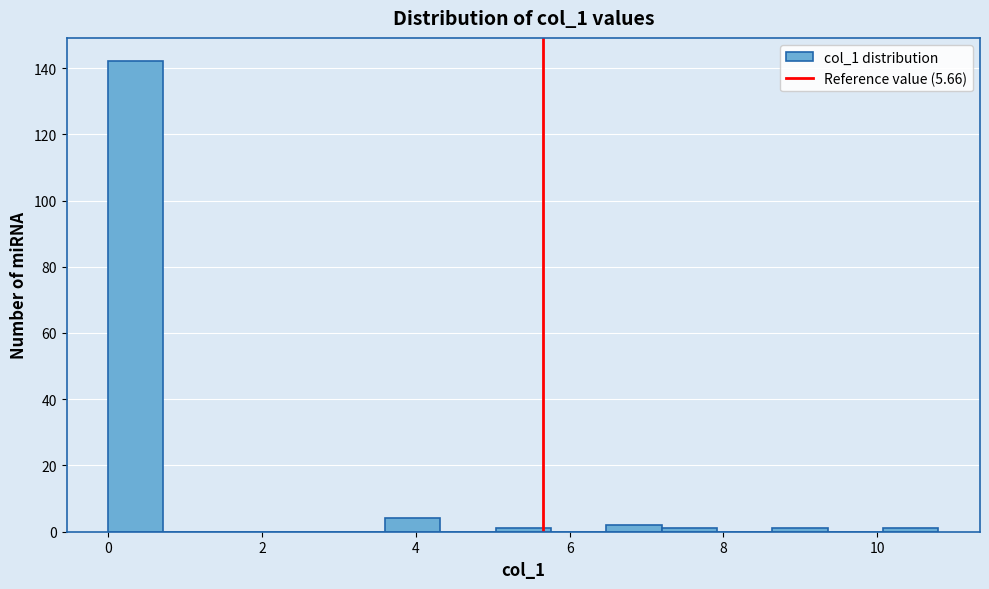

Around what value on the x-axis is the tallest bar? Give the approximate position of its centre, as read against the axis.

0.4